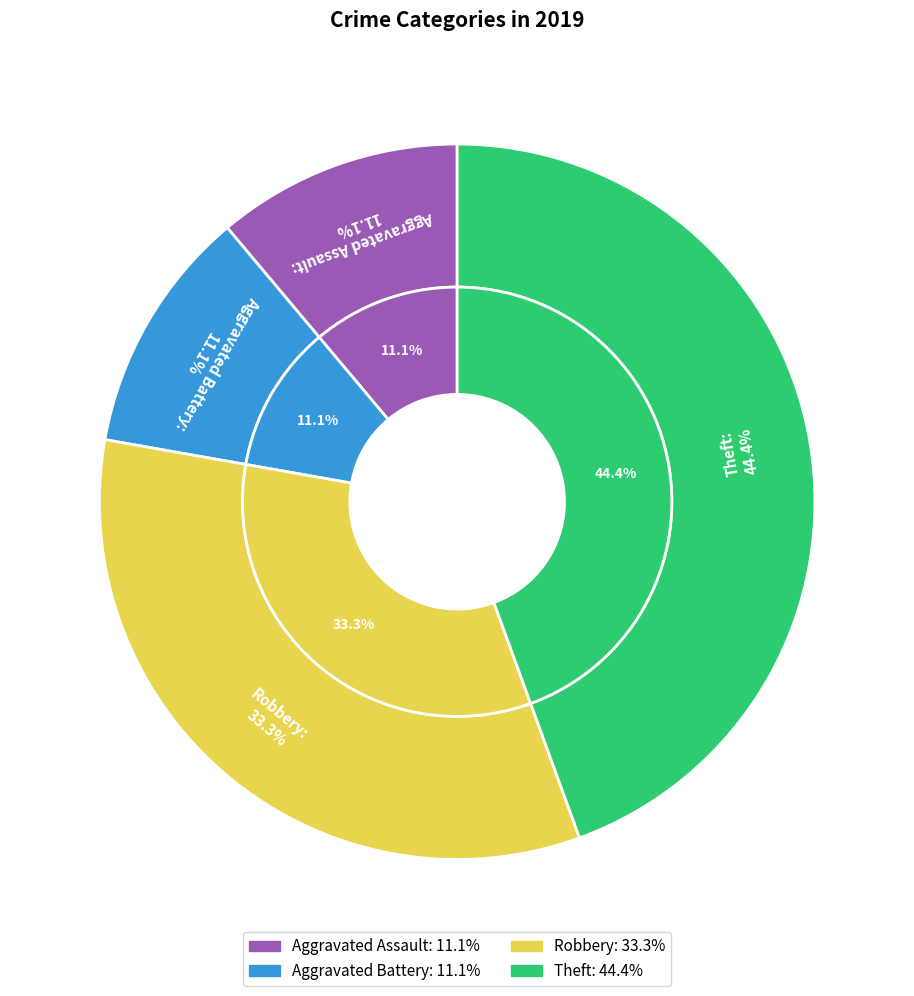

How many slices are in this pie chart?

4